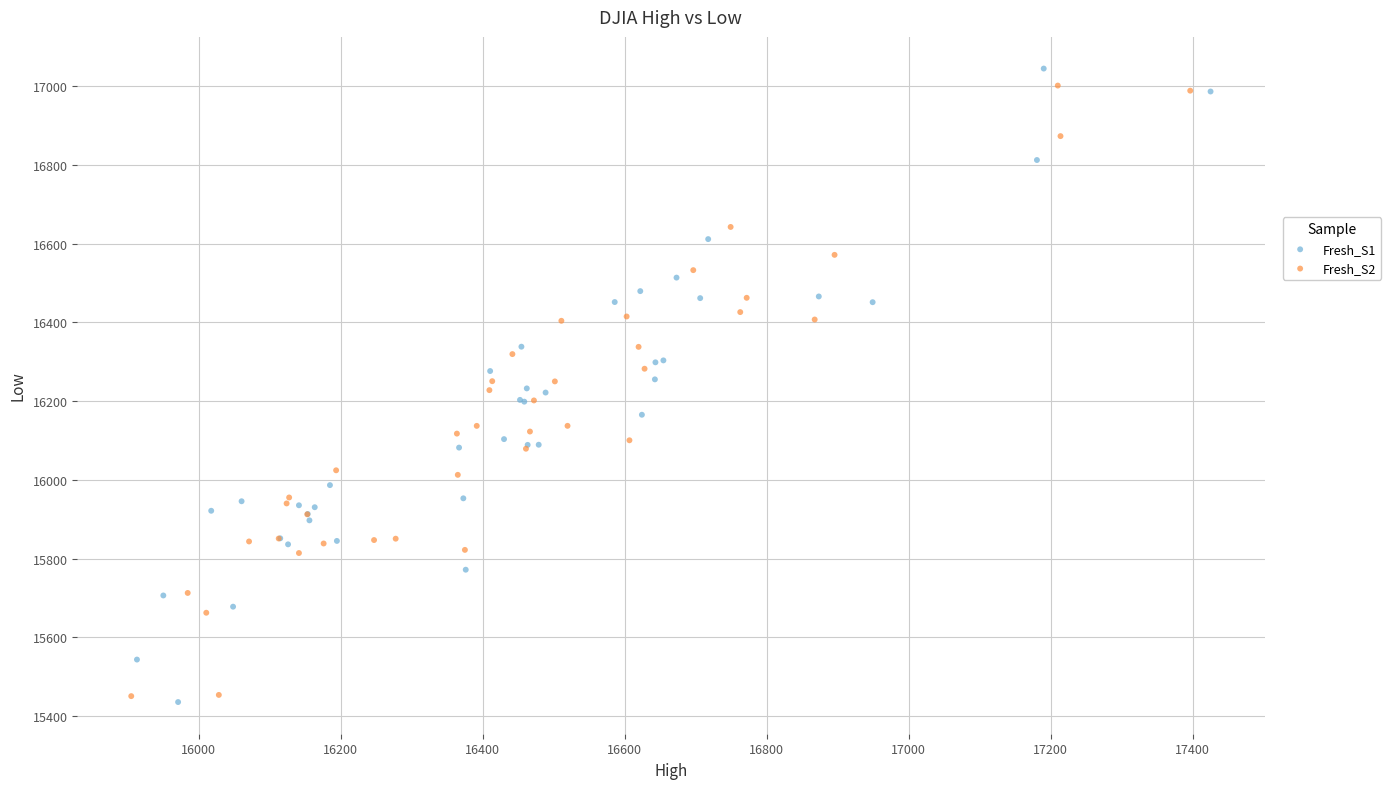

Which series reaches the minimum Y coordinate?

Fresh_S1